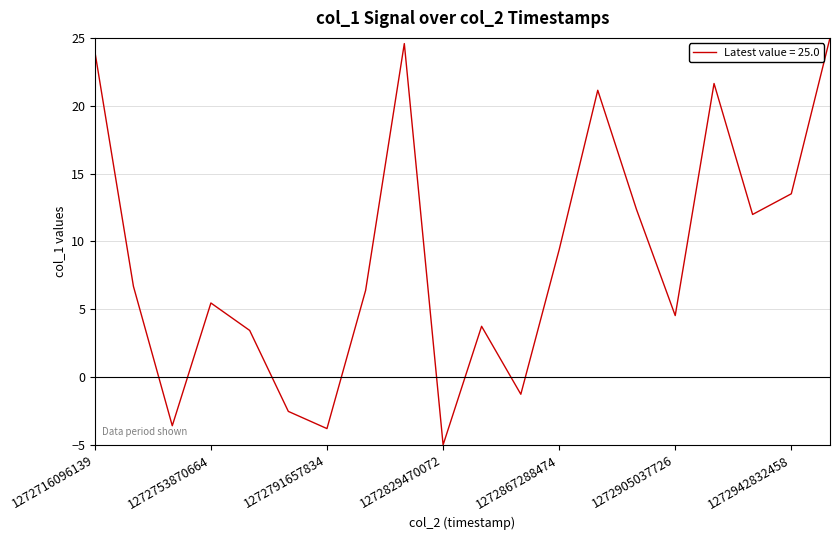

What is the difference between the maximum and minimum values?

30.0